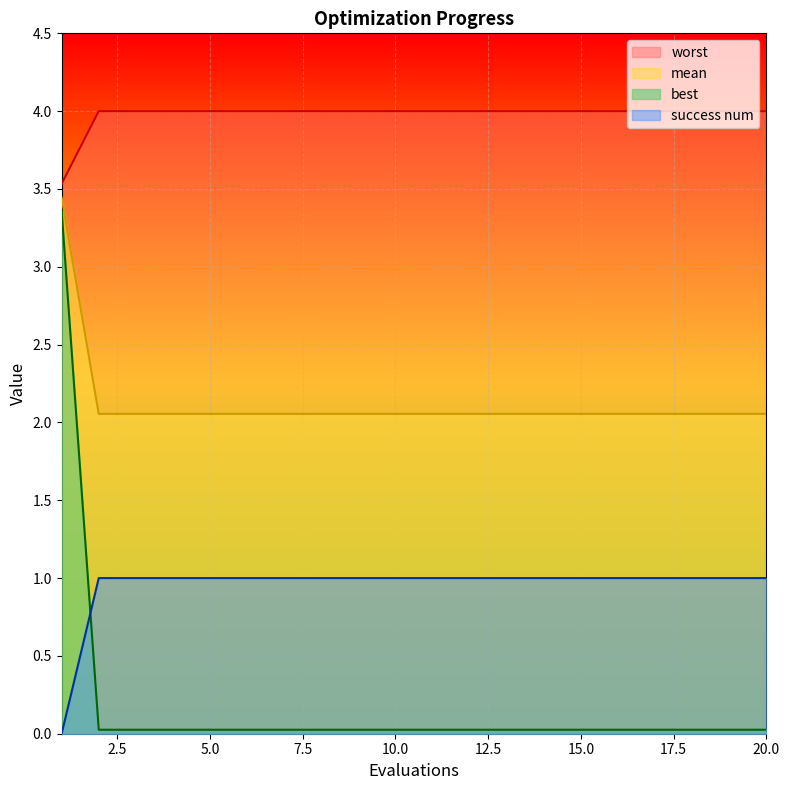

True or false: success num has more than 0 points higher than both neighbors.

False